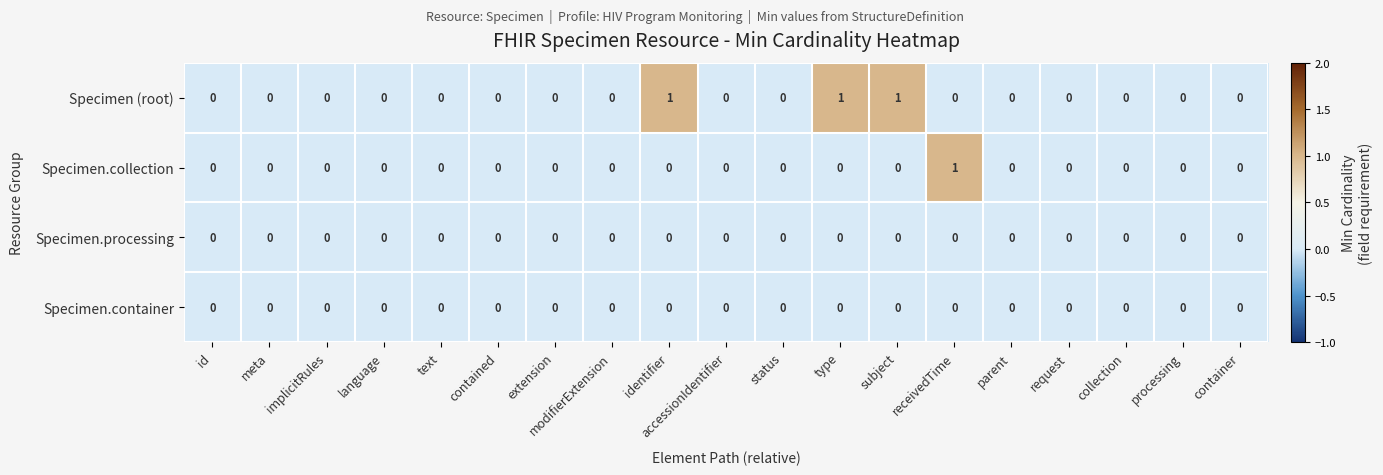

The Specimen.processing series shows 0 at extension. True or false?

True